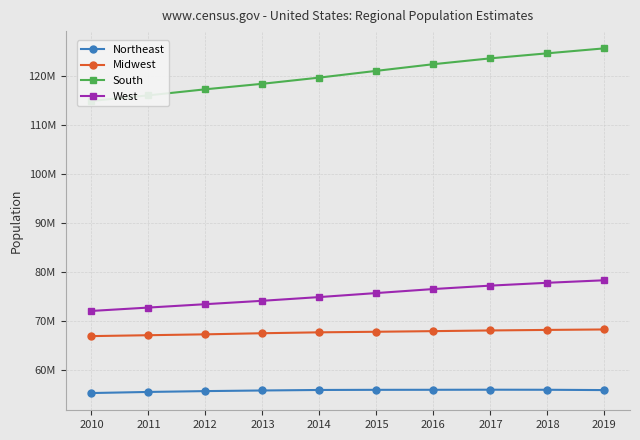

True or false: South and Midwest cross at least once.

False